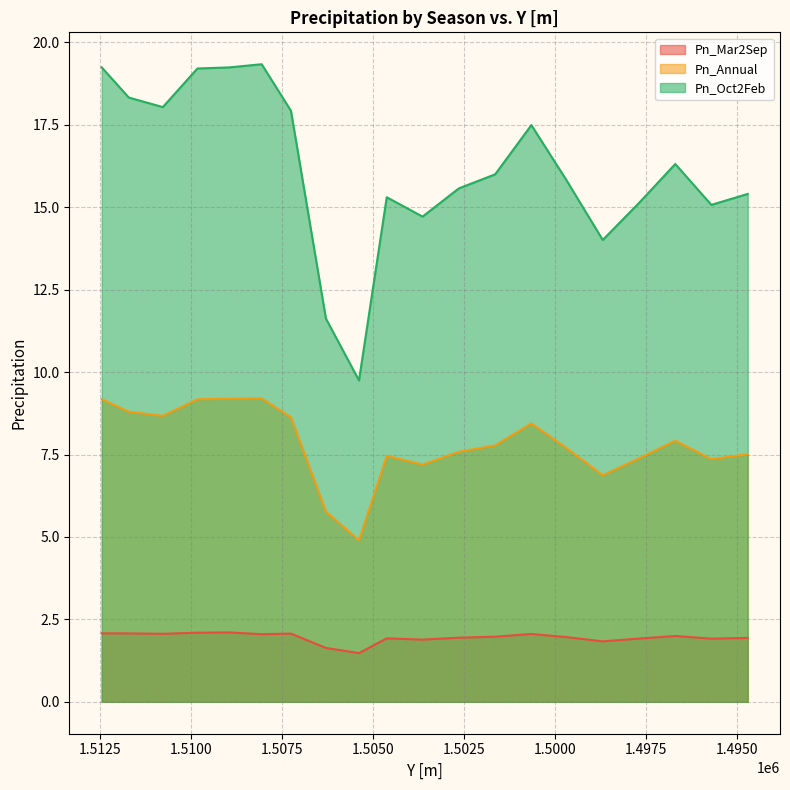

Which series has the largest range (max minus min)?

Pn_Oct2Feb